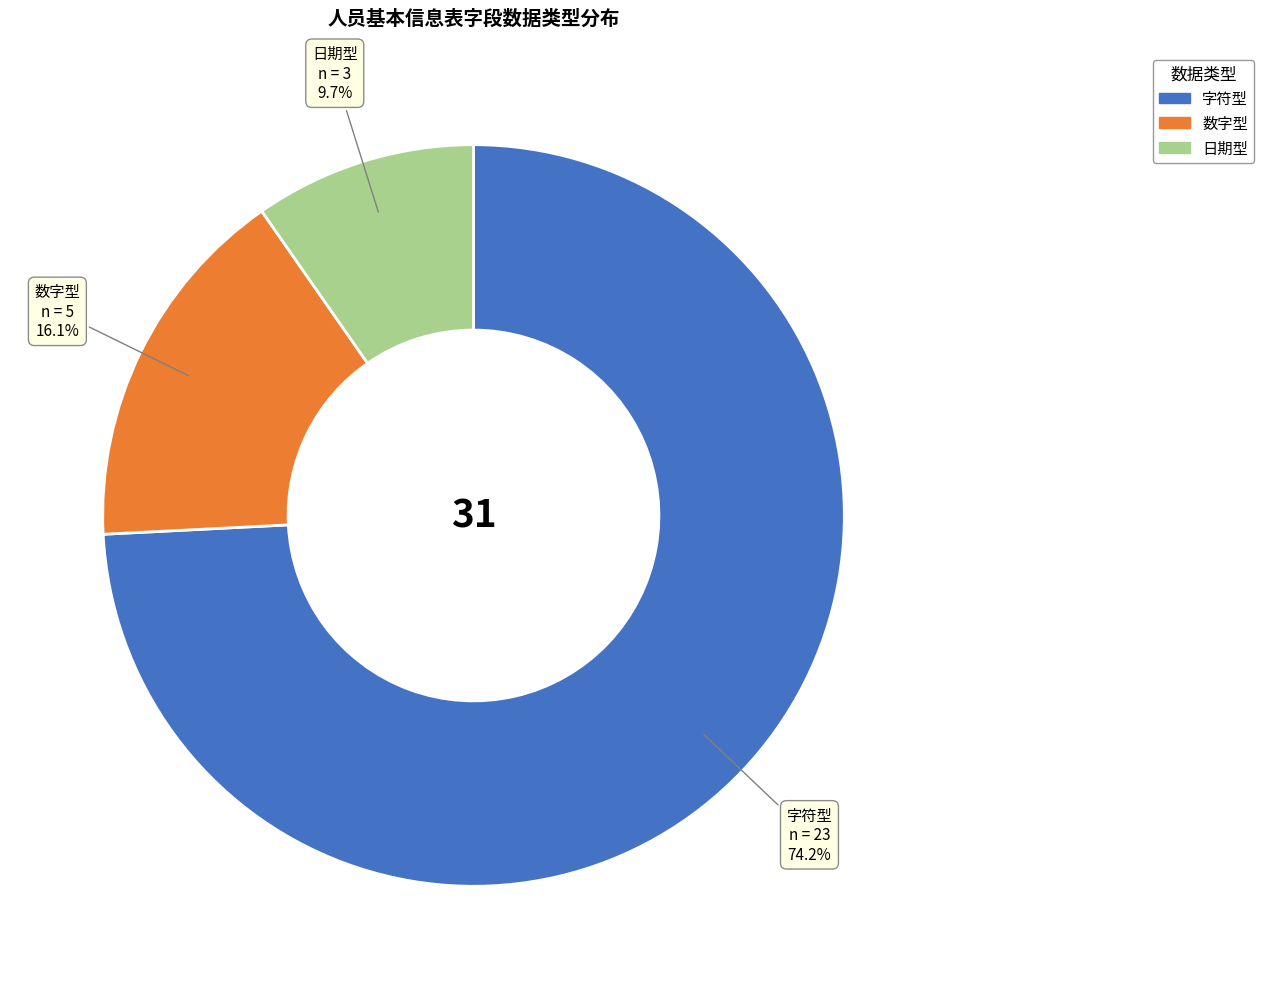

To the nearest percent, what portion does 数字型 represent?

16%